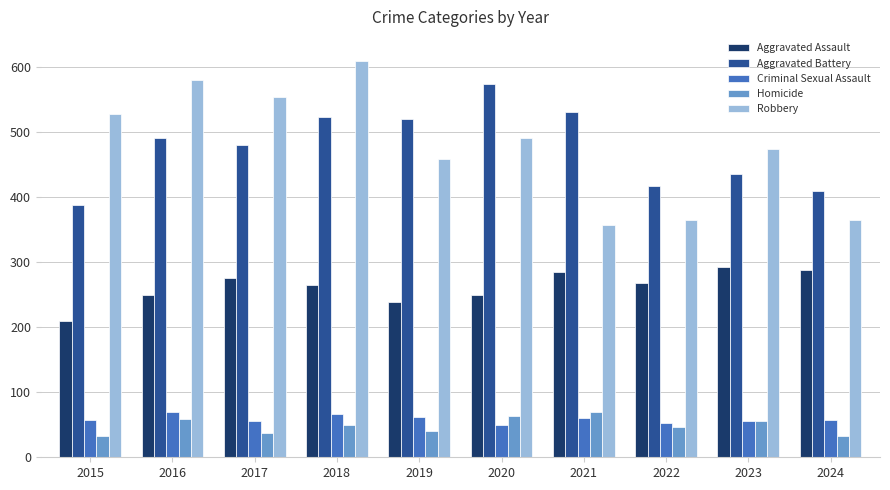

Which series has the largest range (max minus min)?

Robbery